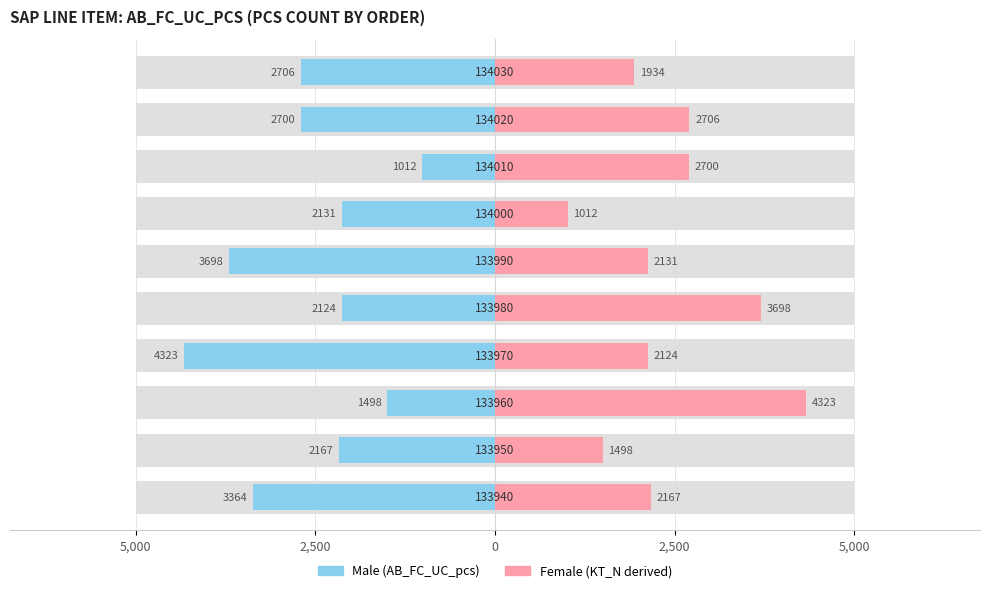

What is the maximum value shown in the chart?

4323